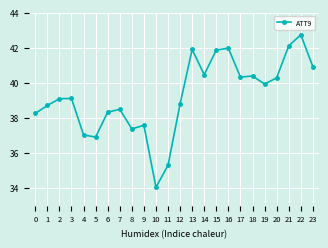

What is the sum of all values?

941.9